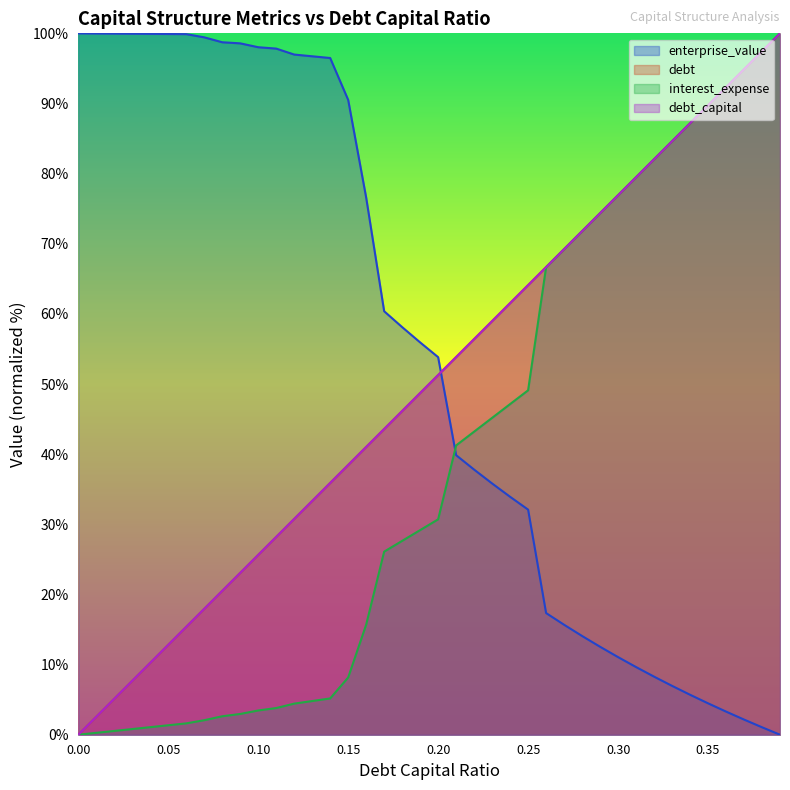

Rank the series at 0.06 from highest to lowest value.

enterprise_value, debt_capital, debt, interest_expense